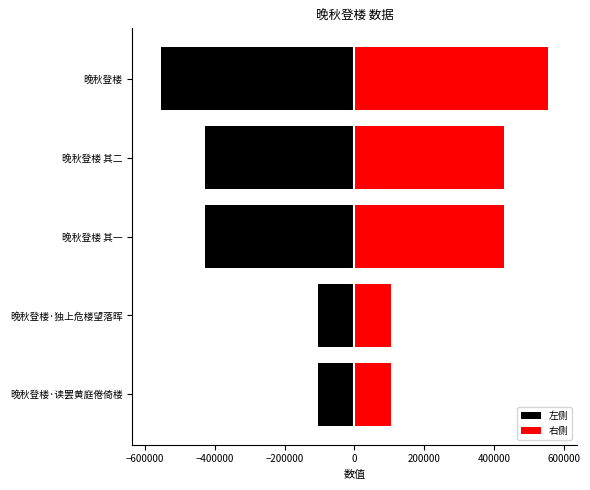

How many bars are there in total?

10